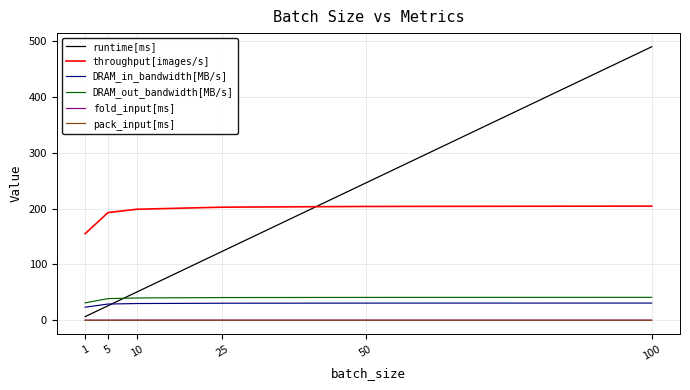

True or false: pack_input[ms] and DRAM_out_bandwidth[MB/s] intersect in this chart.

False